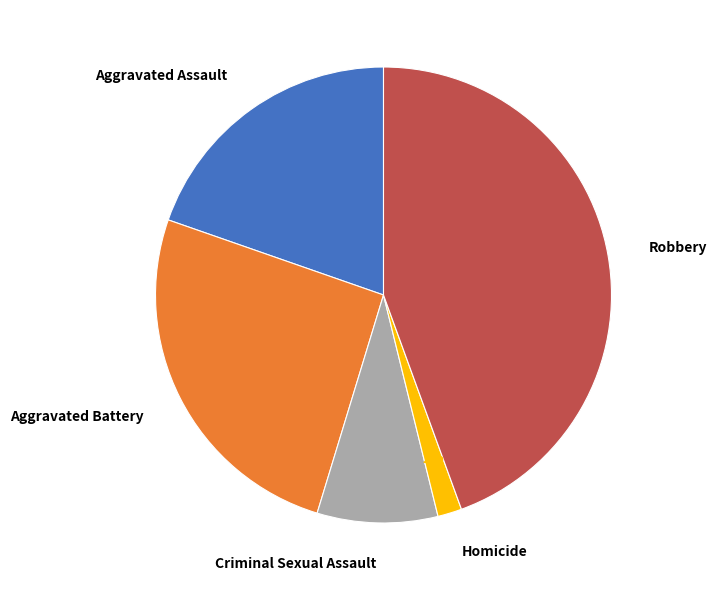

Is it true that Aggravated Battery is 33% of the pie?

False